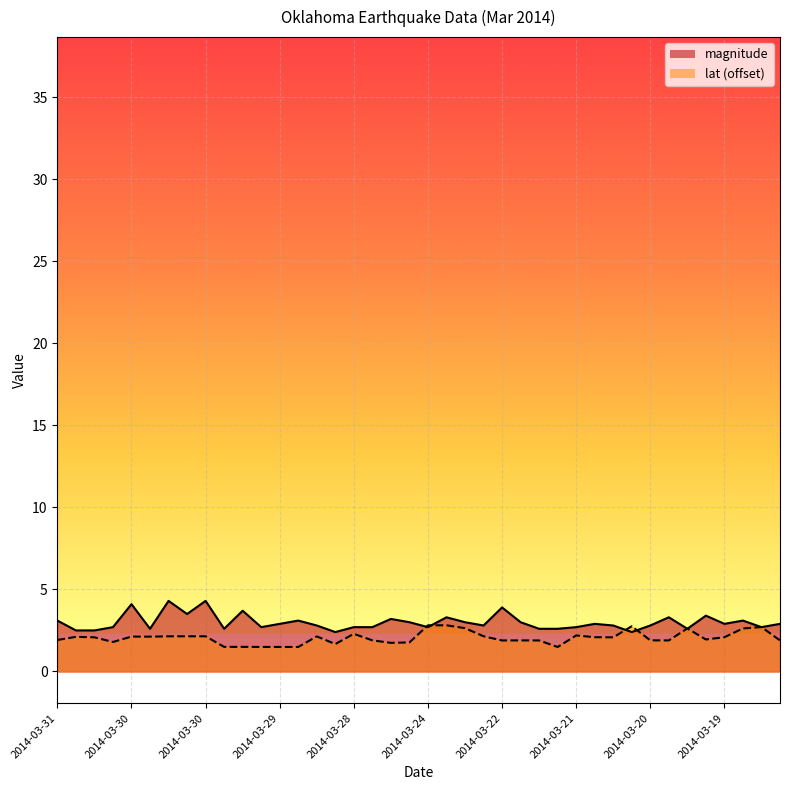

Where is magnitude nearest to the value 3?

2014-03-24